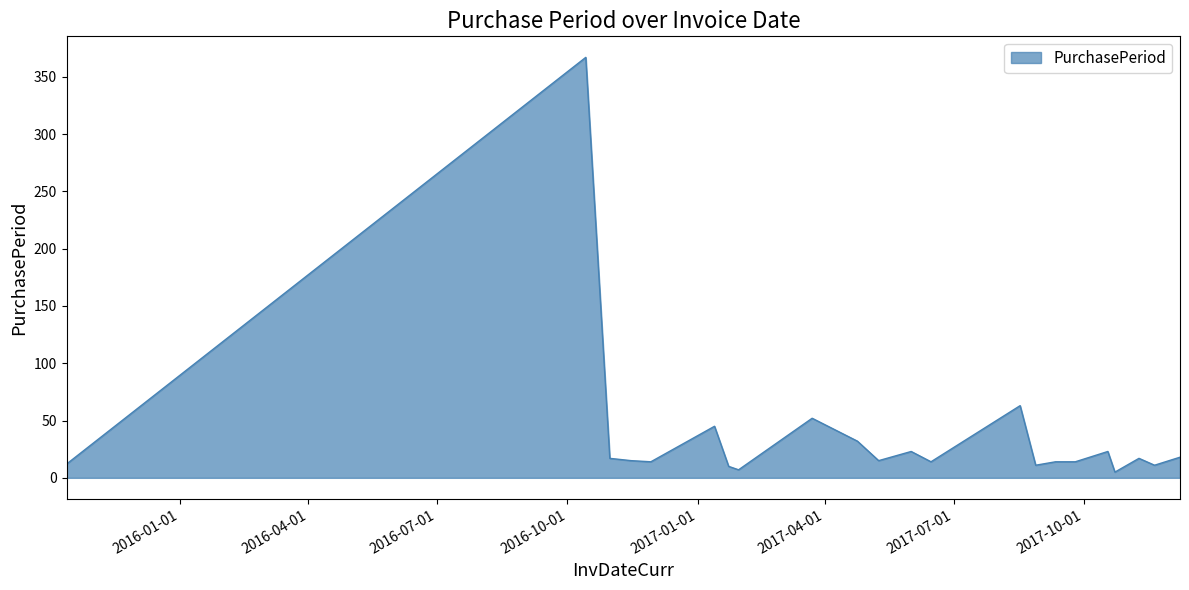

What is the greatest value displayed?

367